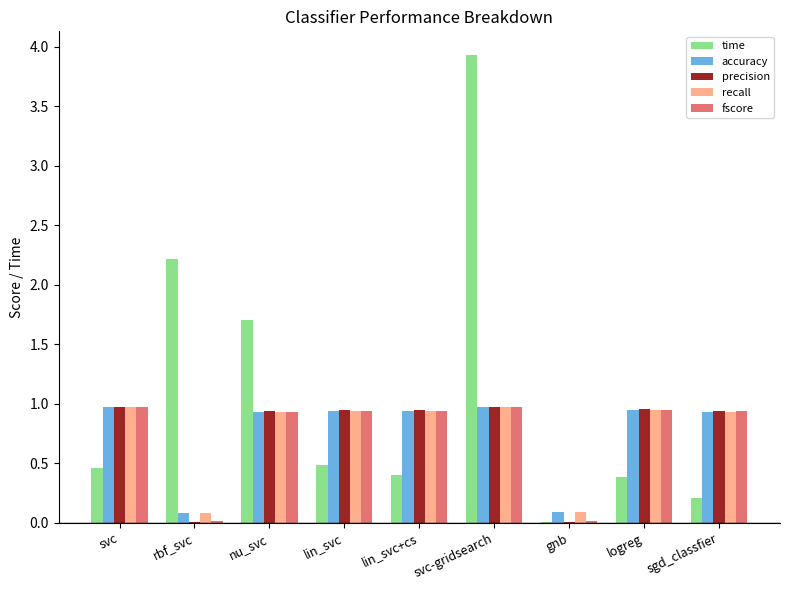

What is the greatest value displayed?

3.9